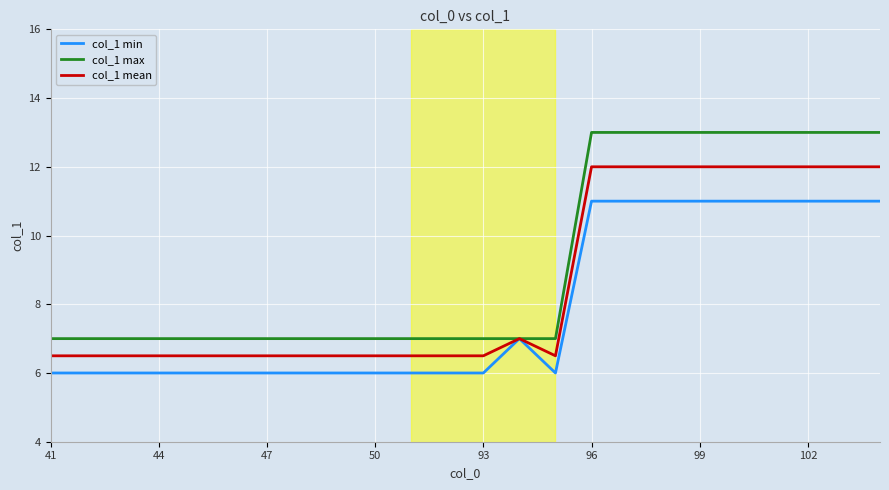

Which series has the largest total across all categories?

col_1 max